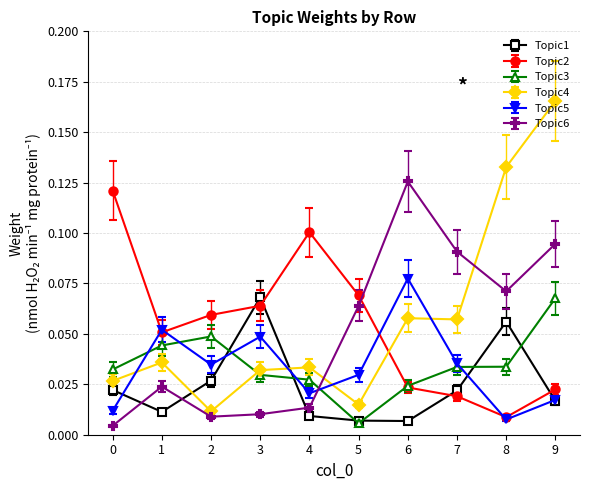

At which label does Topic4 reach its minimum?

2